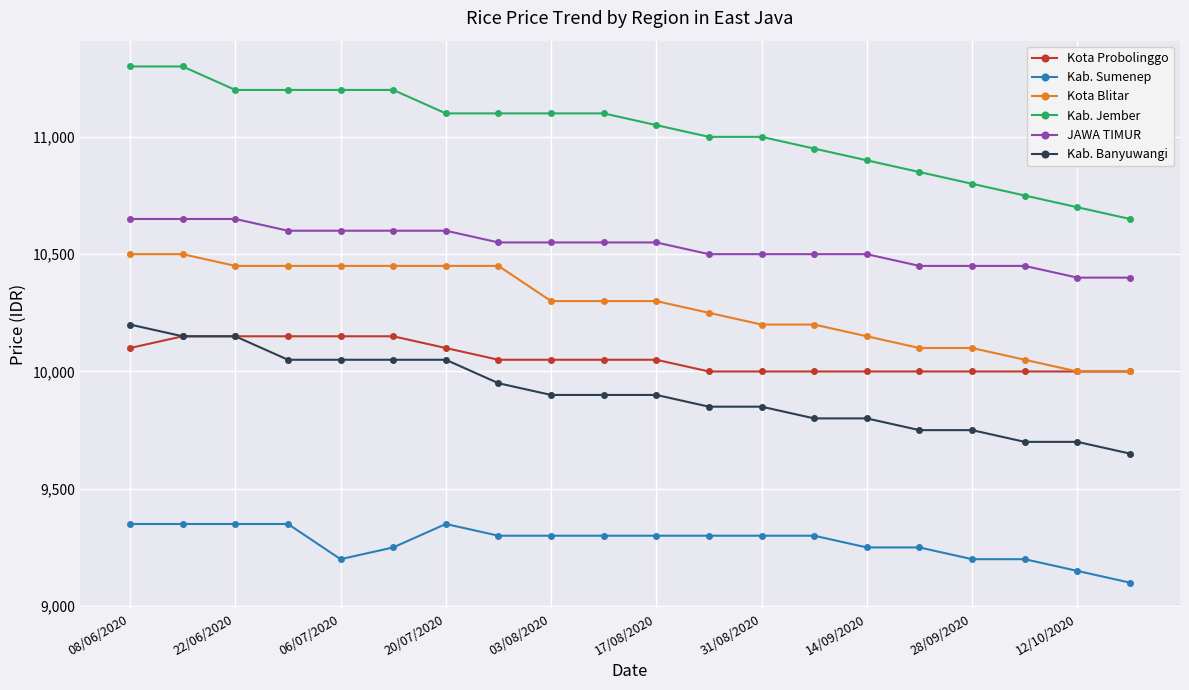

What is the smallest value displayed?

9100